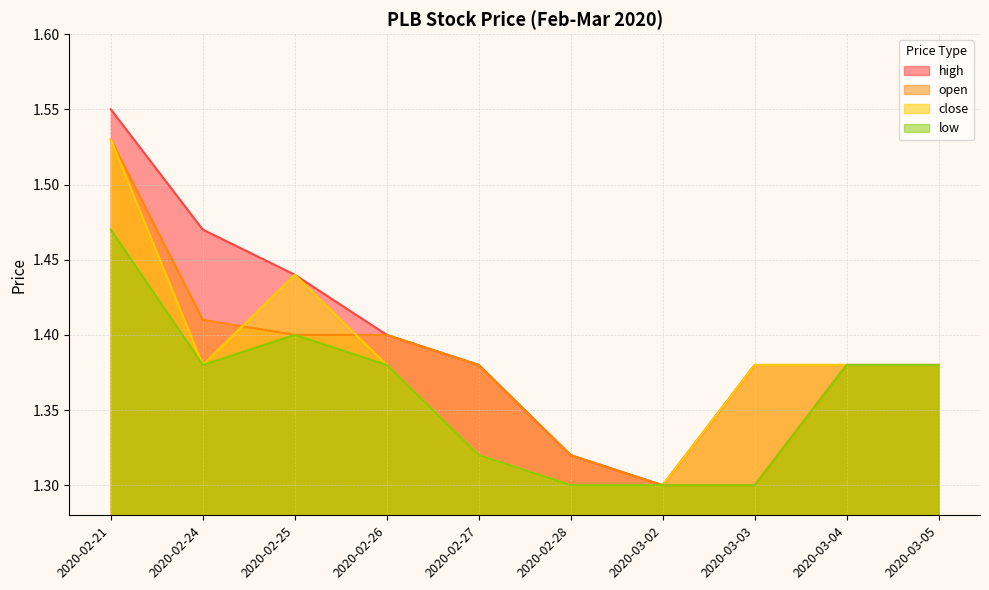

True or false: open has a value of 1.7 at 2020-03-02.

False